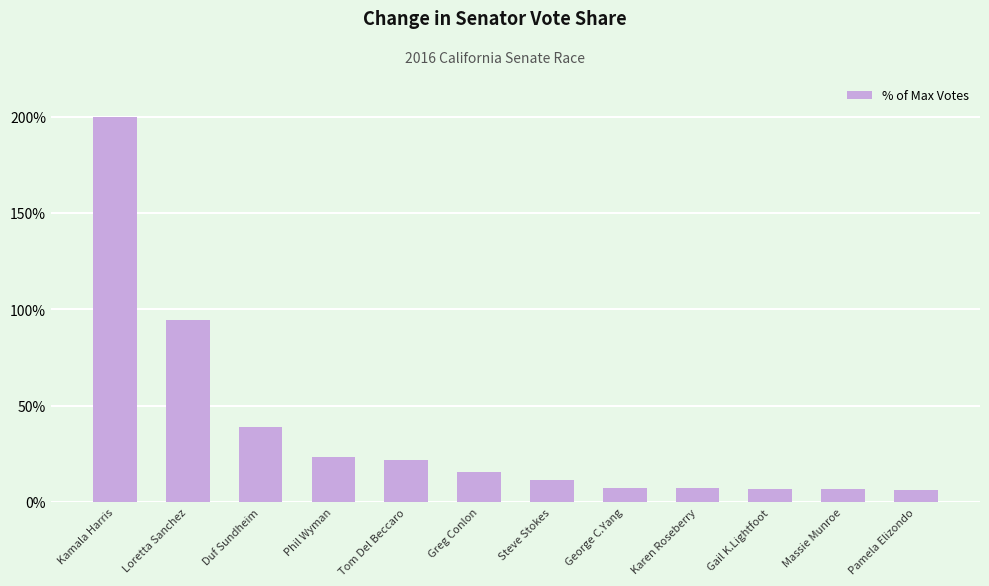

Is it true that the value at Greg Conlon is 15.4?

True